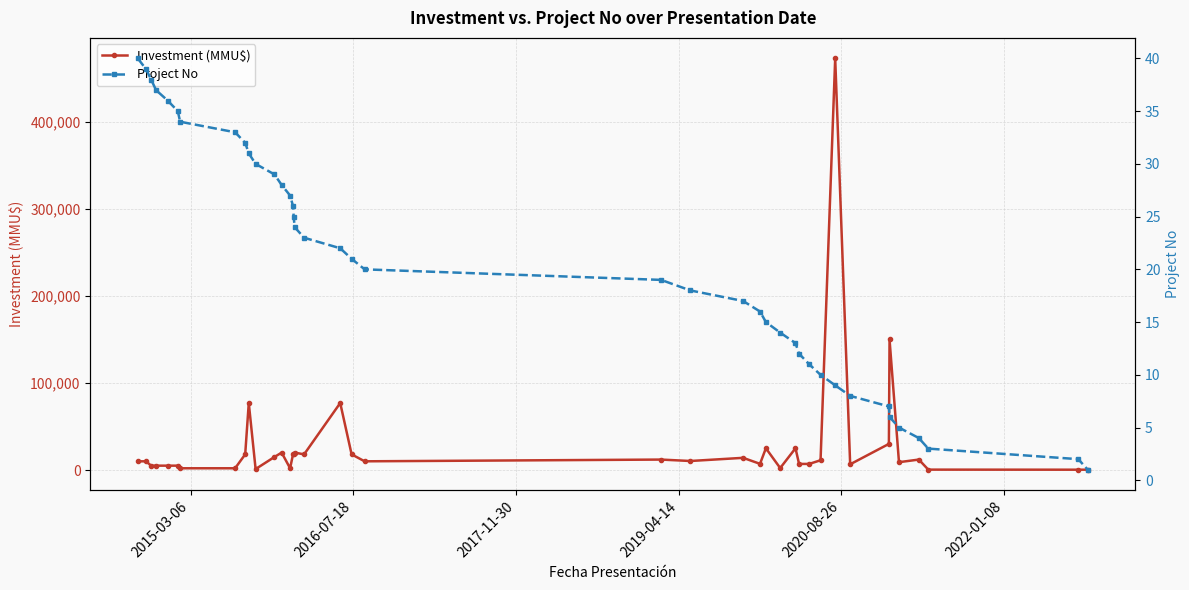

True or false: Investment (MMU$) has more than 0 points higher than both neighbors.

True